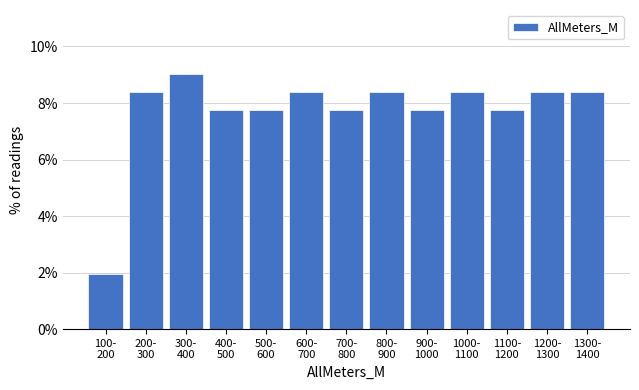

Reading right to left, transcribe all the data shown in this chart.

8.4	8.4	7.7	8.4	7.7	8.4	7.7	8.4	7.7	7.7	9.0	8.4	1.9